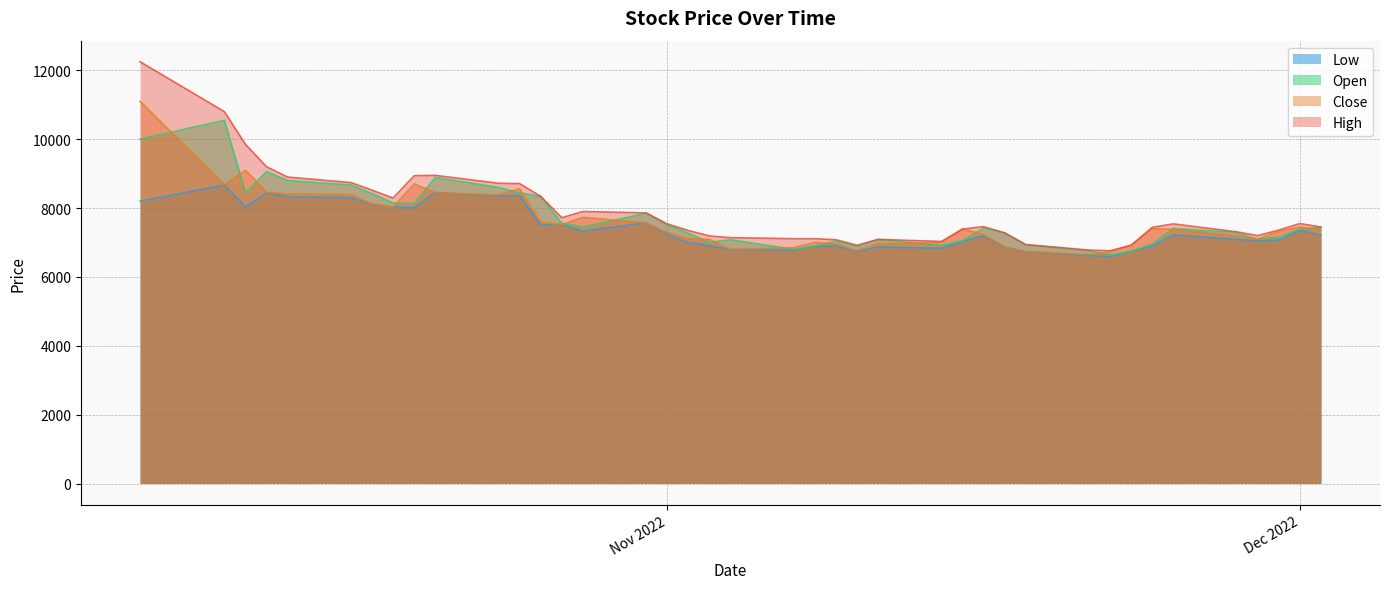

The value of Close at 2022-11-30 is 7320. True or false?

True